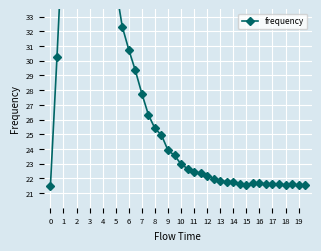

Reading right to left, list all the values displayed in this chart.

21.5	21.5	21.6	21.5	21.6	21.6	21.6	21.7	21.7	21.6	21.6	21.8	21.8	21.8	22.0	22.2	22.3	22.4	22.7	23.0	23.6	23.9	24.9	25.4	26.3	27.8	29.3	30.7	32.3	35.0	38.3	42.3	46.6	52.9	50.8	47.4	43.2	39.5	30.2	21.5